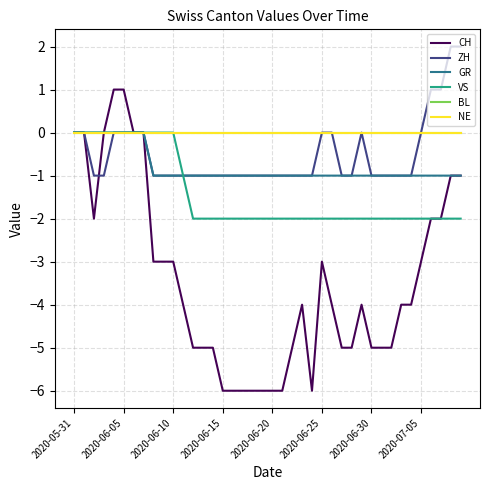

True or false: CH and NE cross at least once.

False